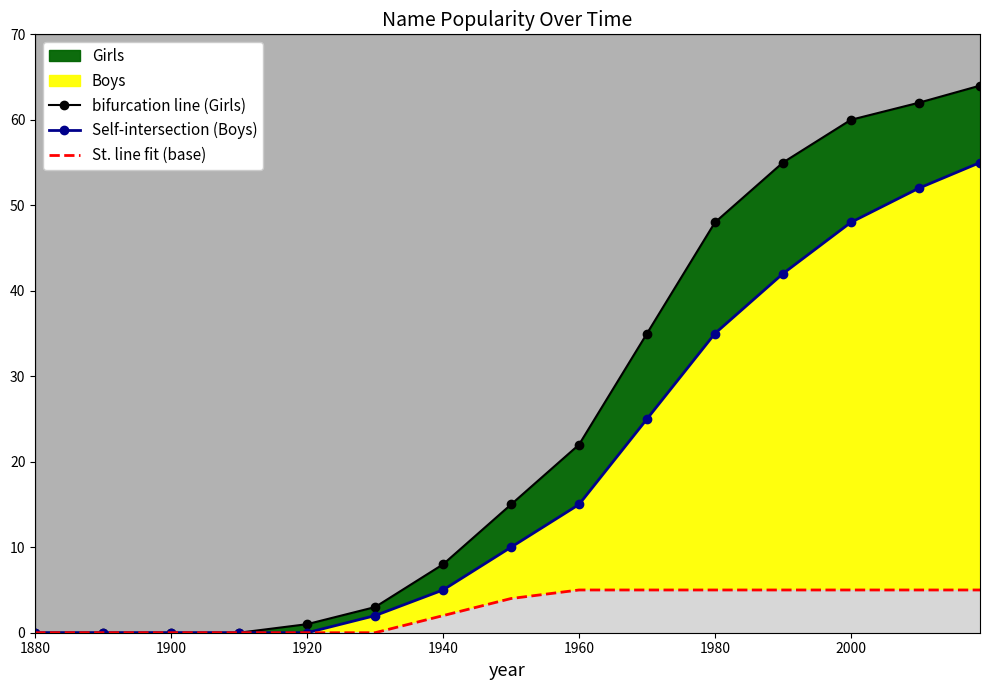

What is the sum of all bifurcation line (Girls) values?

373